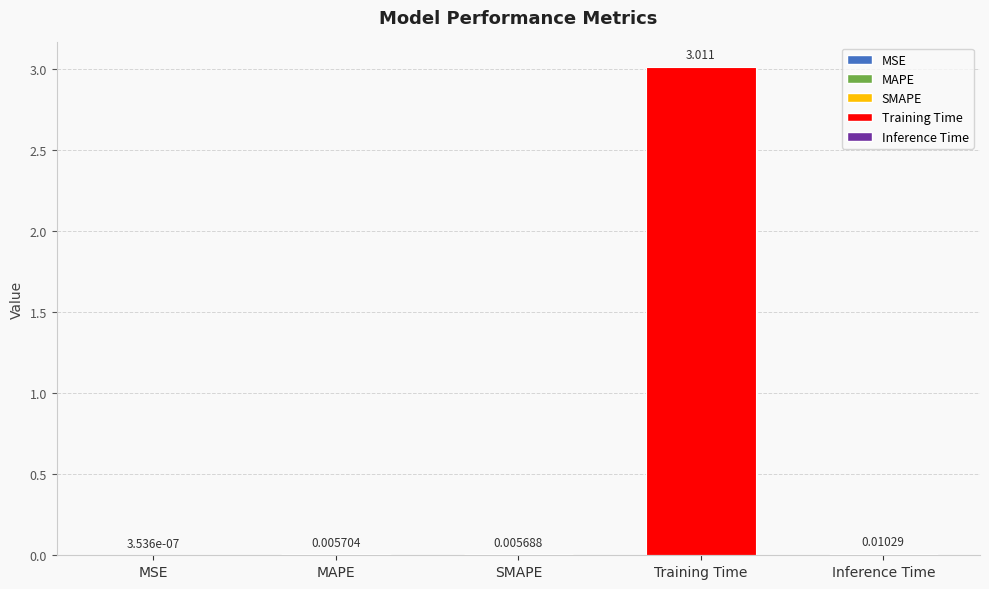

Which category has the highest value across all series?

Training Time